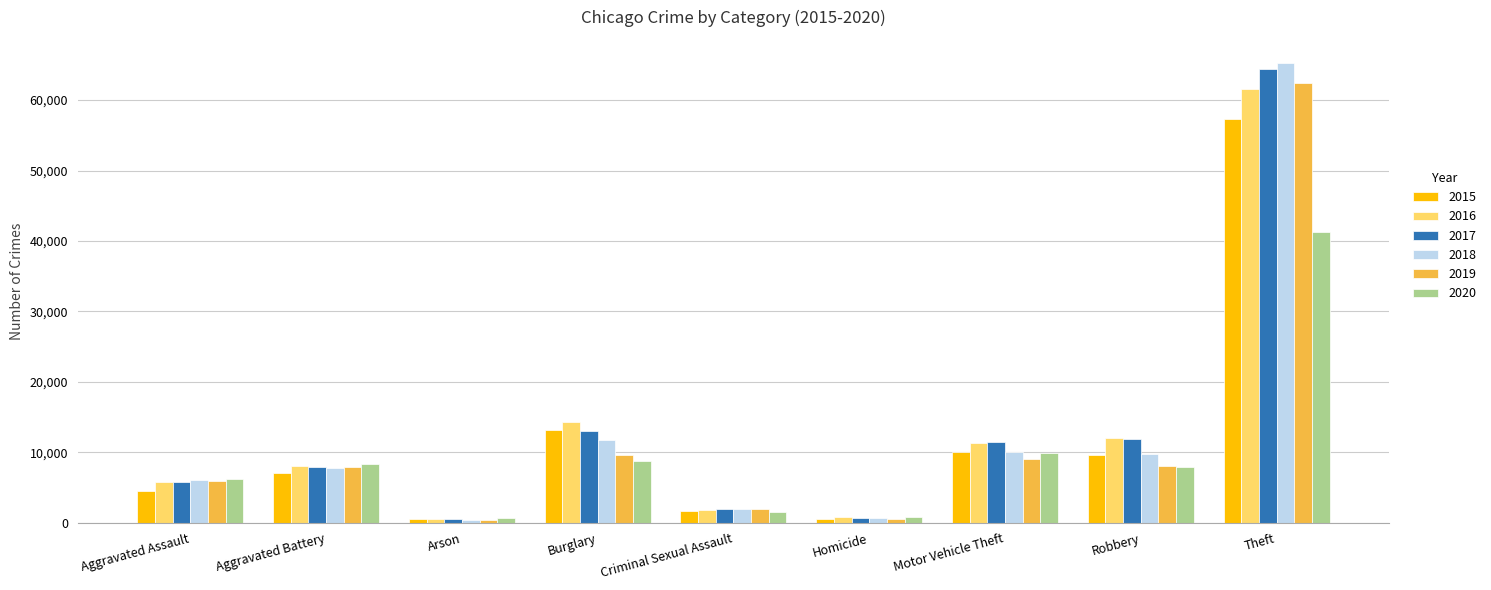

At which label does 2016 reach its peak?

Theft